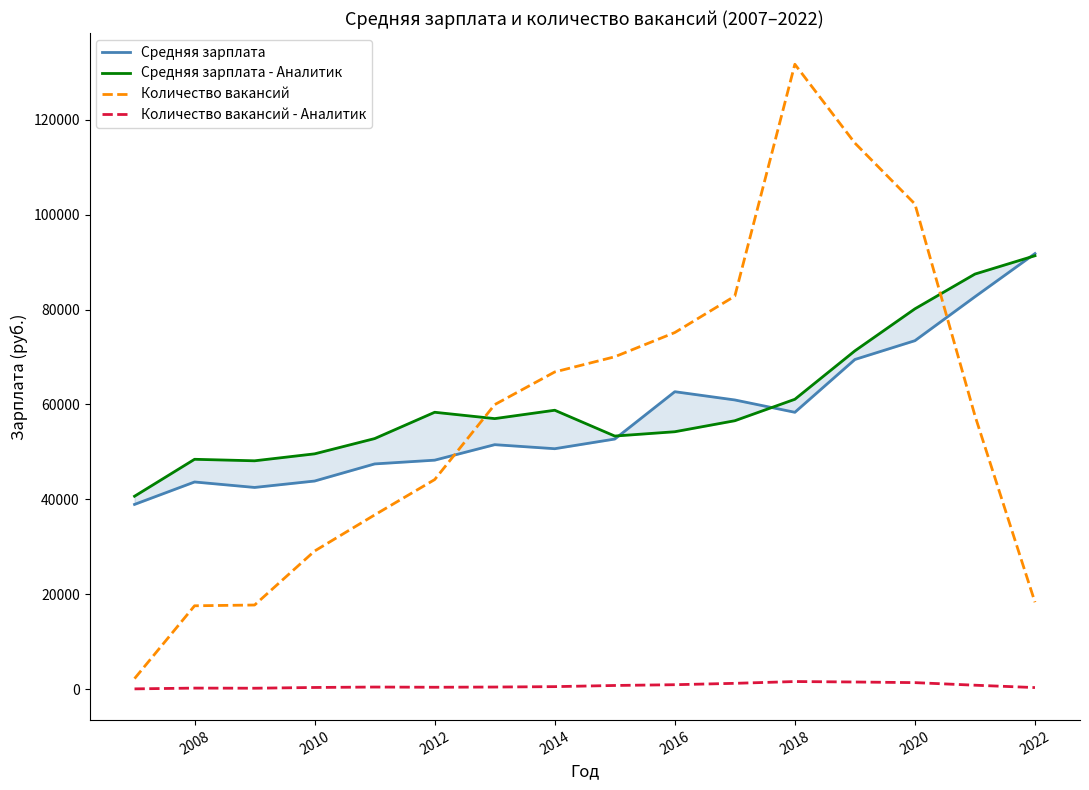

True or false: Средняя зарплата - Аналитик and Количество вакансий - Аналитик intersect in this chart.

False